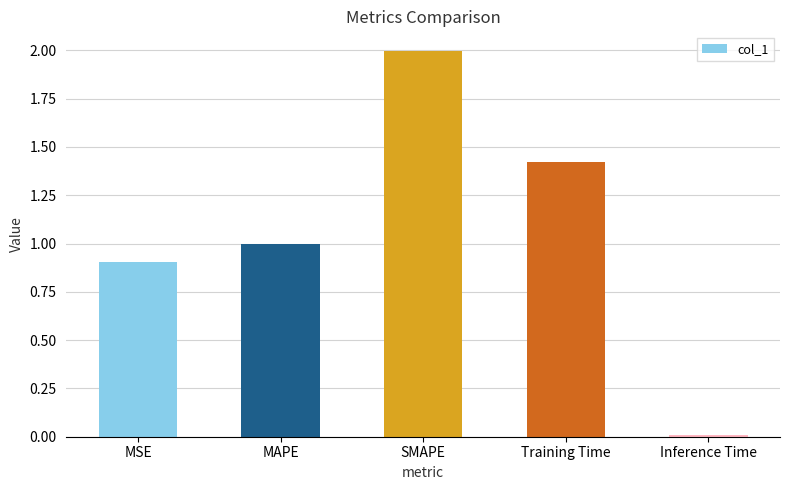

What is the label of the 2nd bar from the right?

Training Time